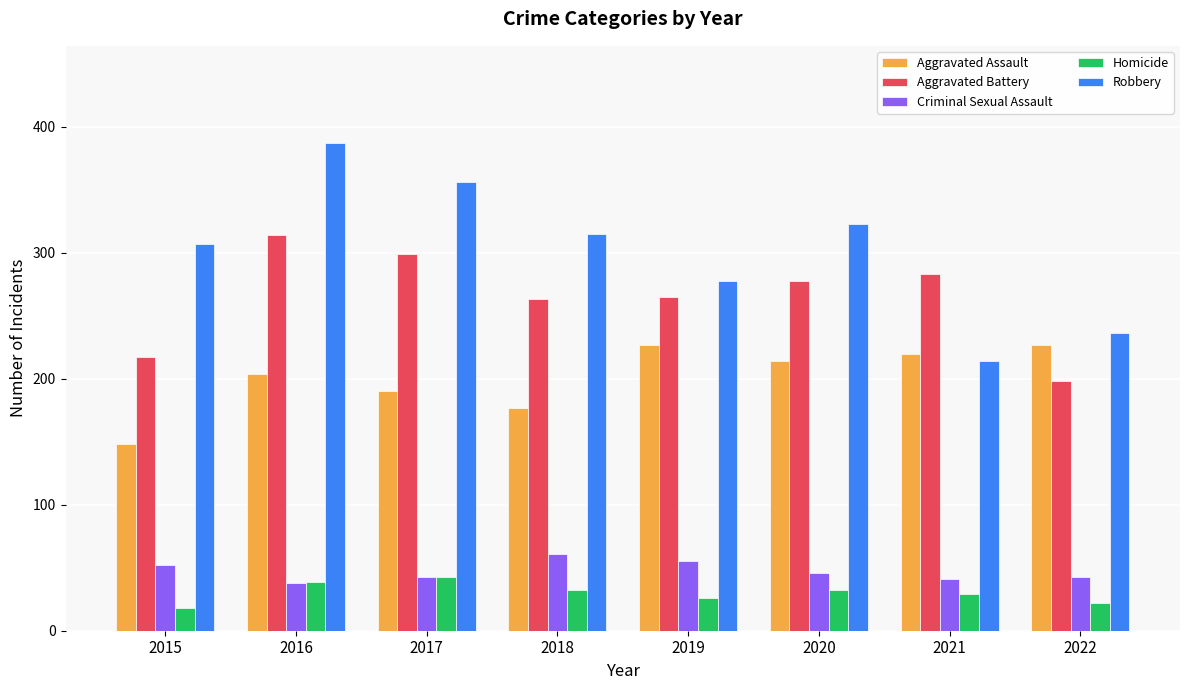

What is the value of the Aggravated Battery bar at the 4th from the left?

263